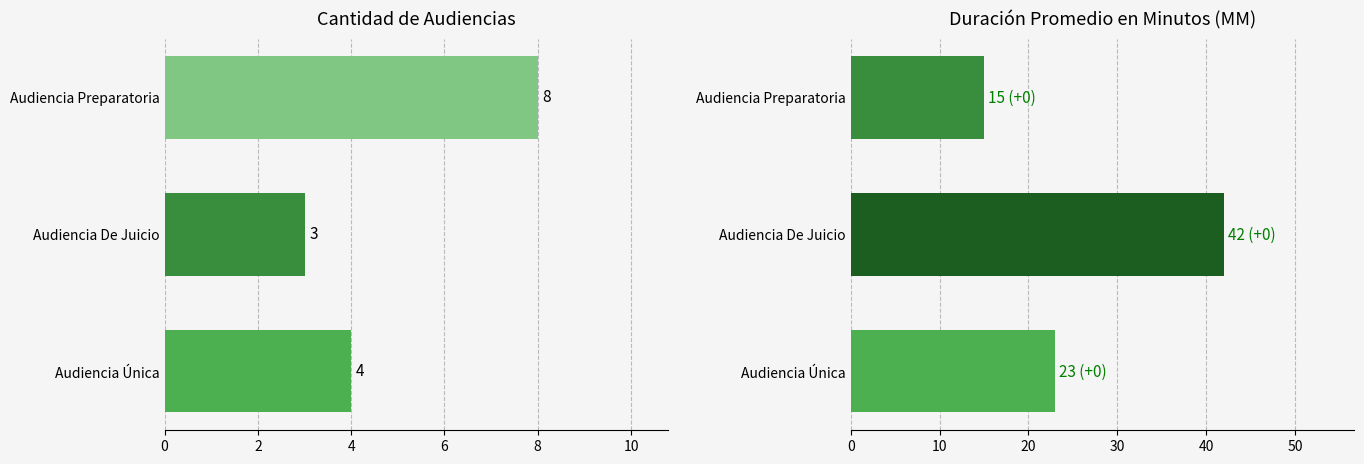

Which series has the largest range (max minus min)?

Duración Promedio en Minutos (MM)